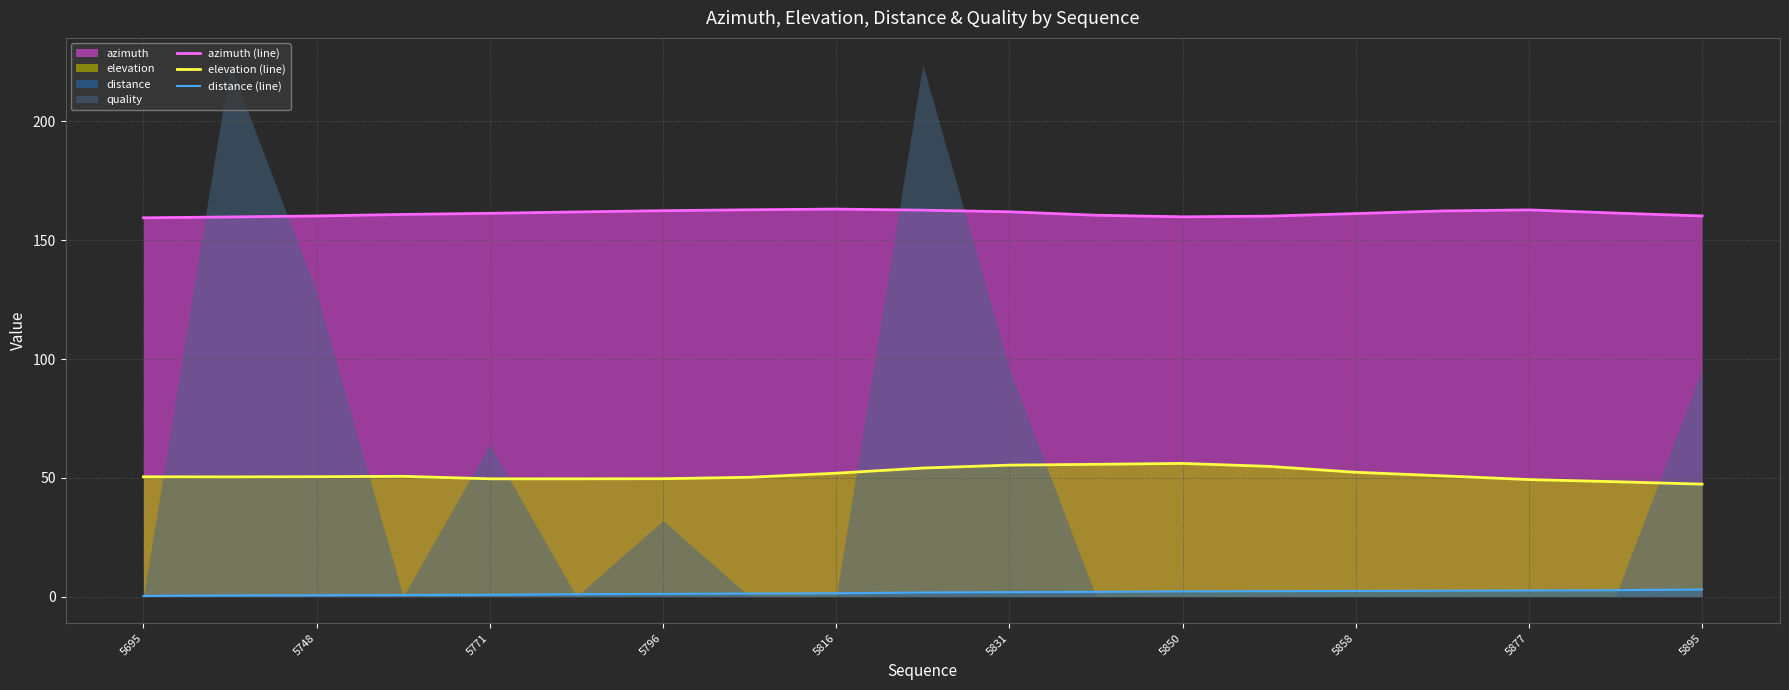

True or false: elevation (line) and azimuth (line) cross at least once.

False